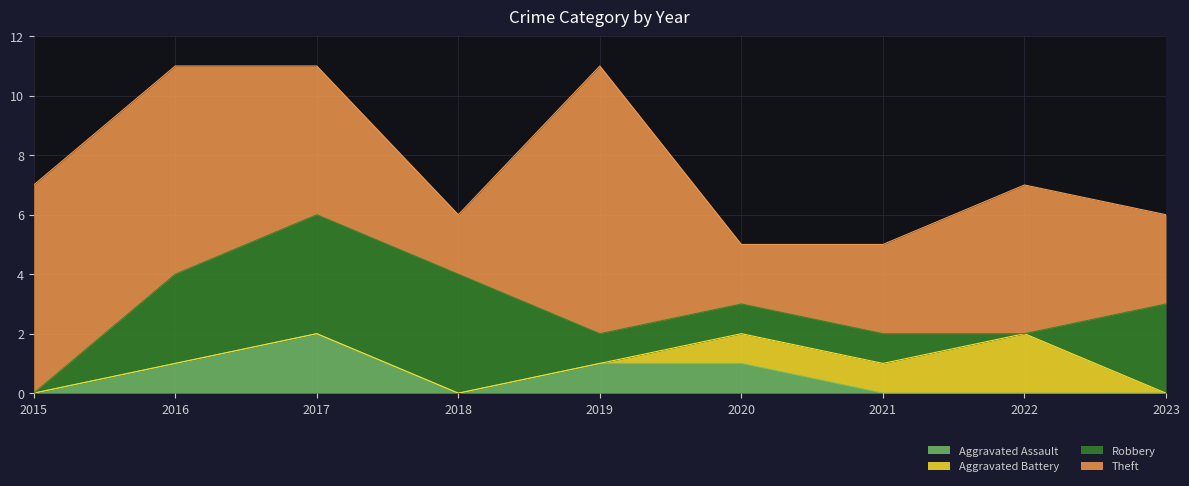

What is the sum of the Theft values at 2016 and 2020?

9